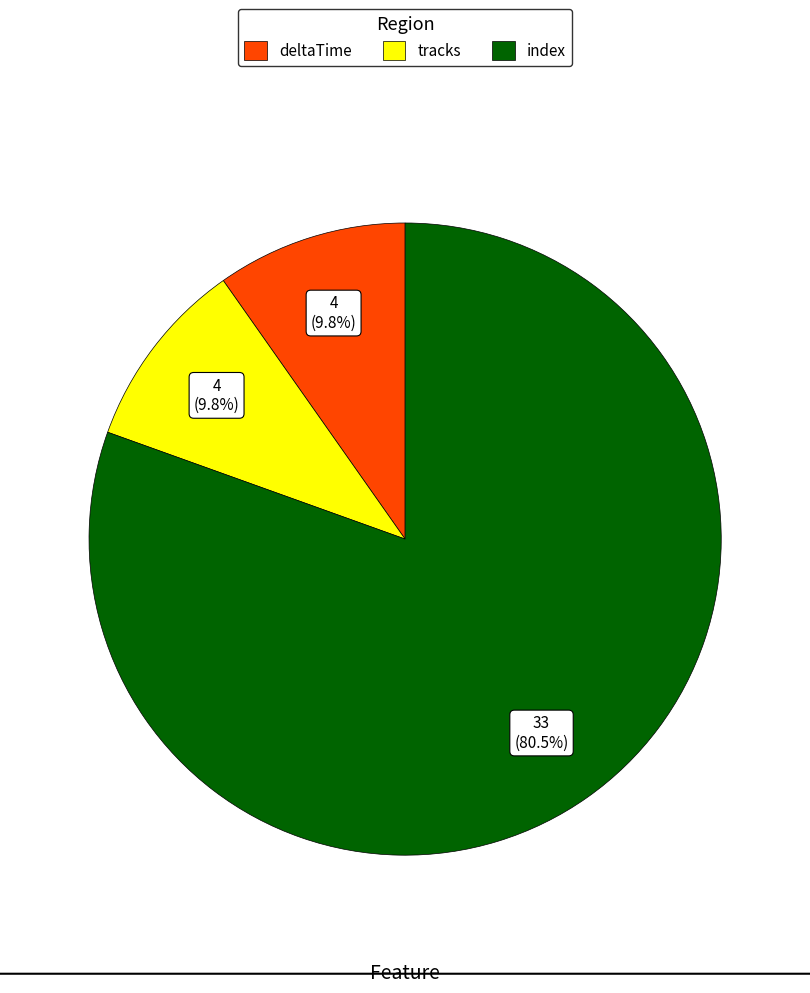

What percentage do deltaTime and index together represent?

90.2%